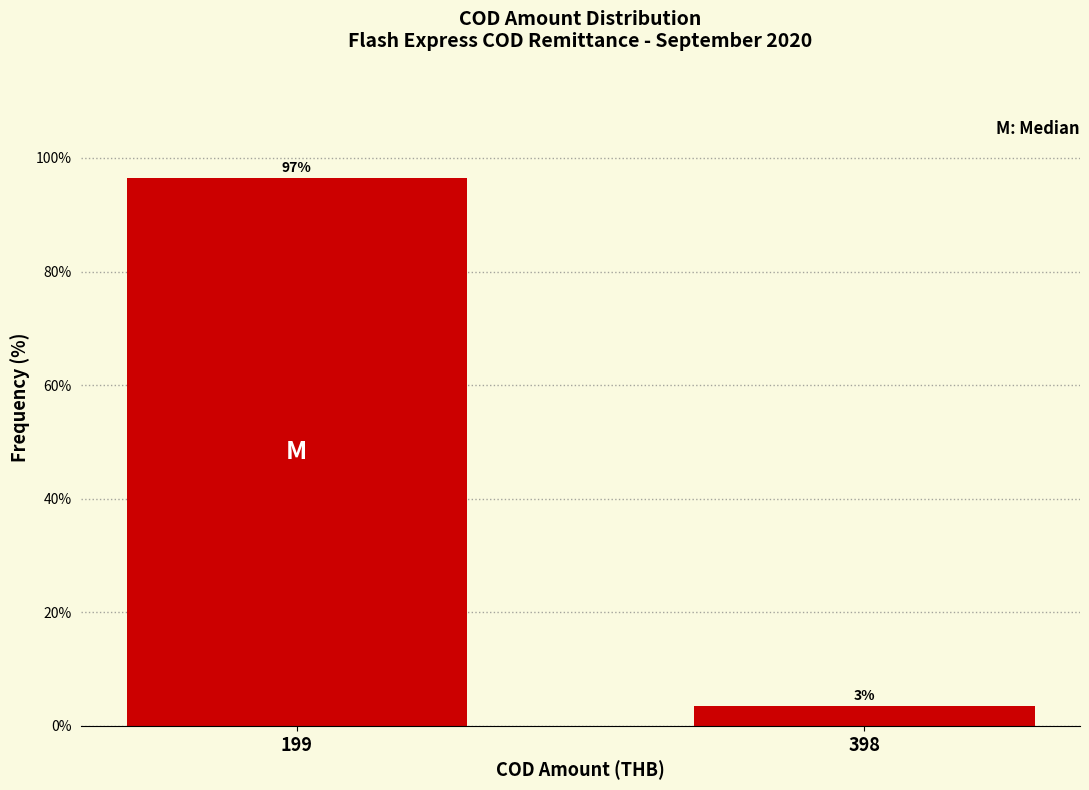

List the labels in order of value, smallest first.

398, 199